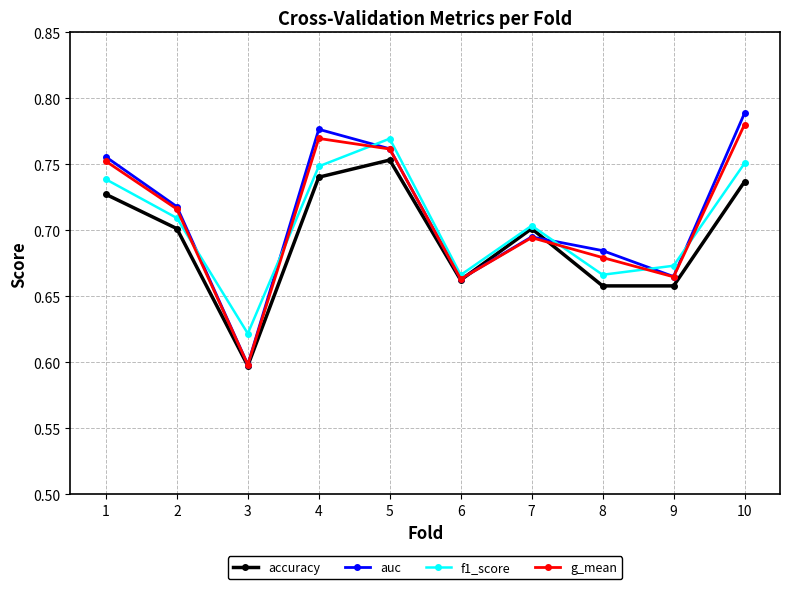

Which category has the lowest value across all series?

3